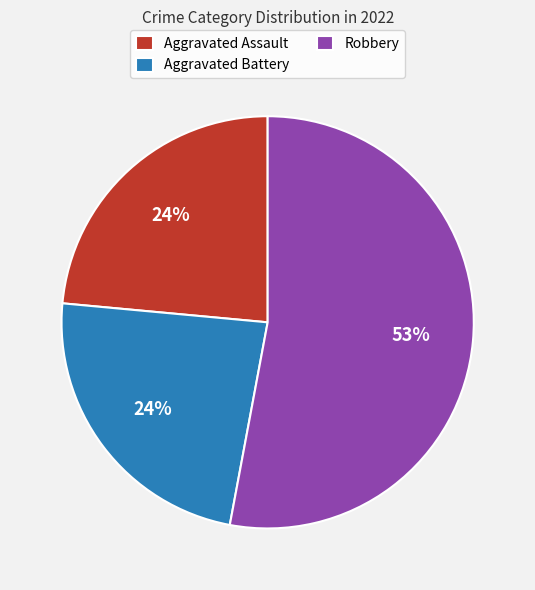

The Aggravated Battery slice represents 14% of the pie. True or false?

False